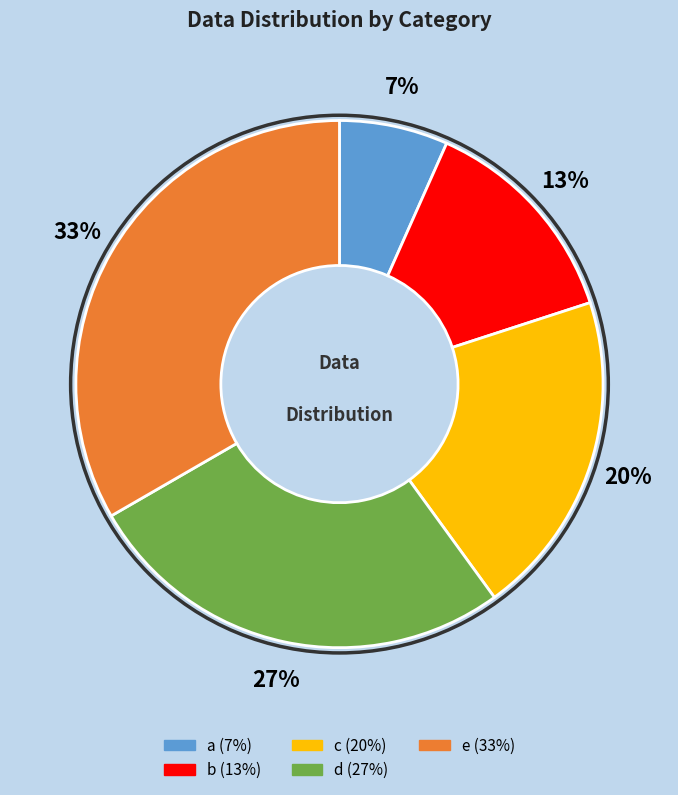

Which has a higher value, d or c?

d